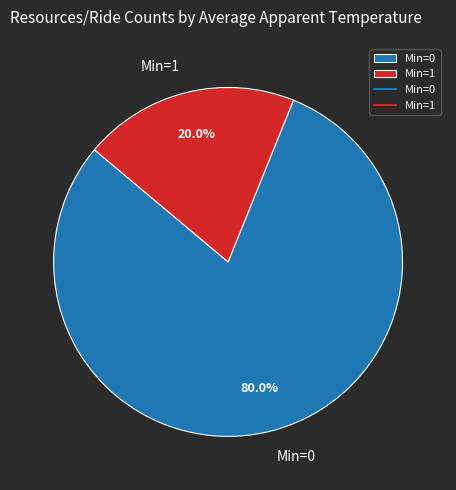

Does any single category account for the majority?

Yes